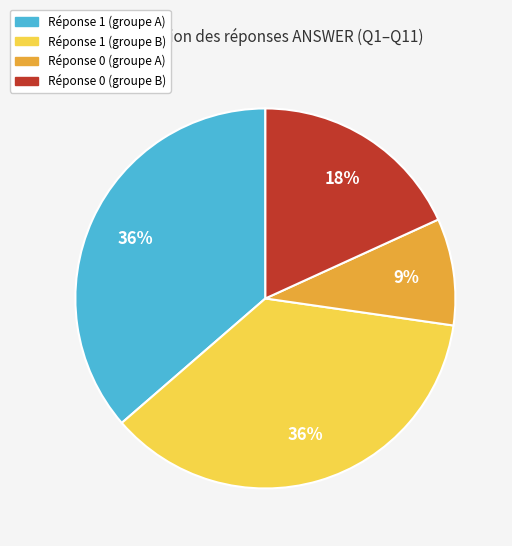

To the nearest percent, what is the average slice percentage?

25%